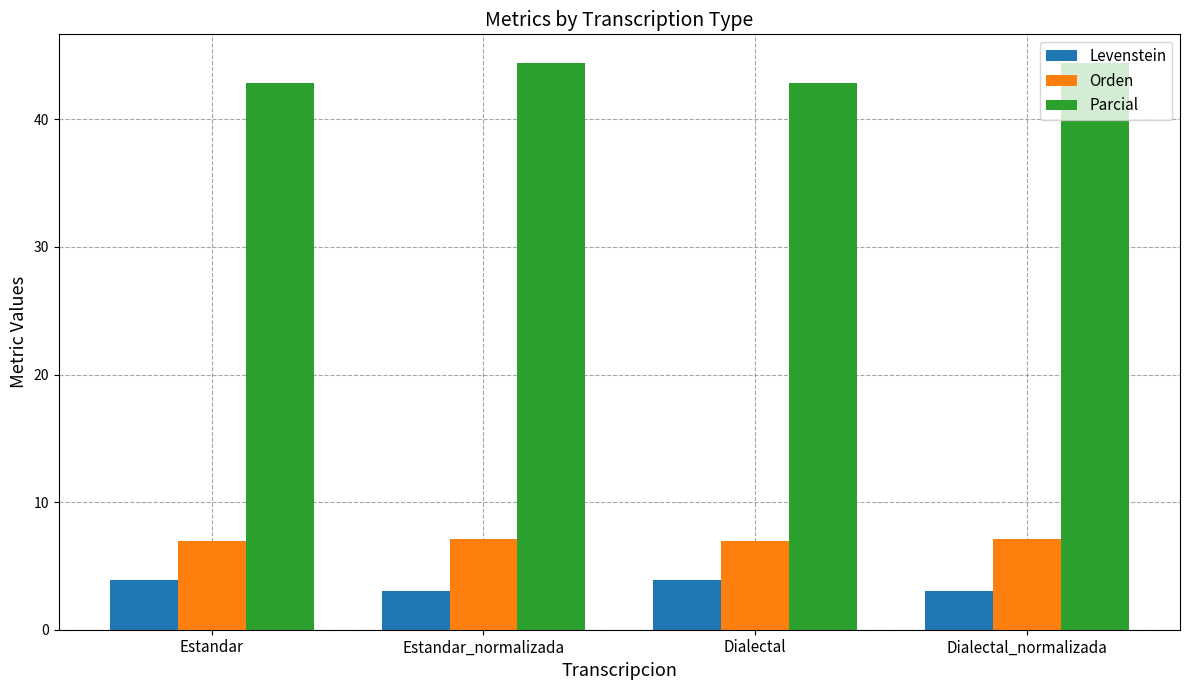

What is the spread (max minus min) of values at Estandar_normalizada?

41.4